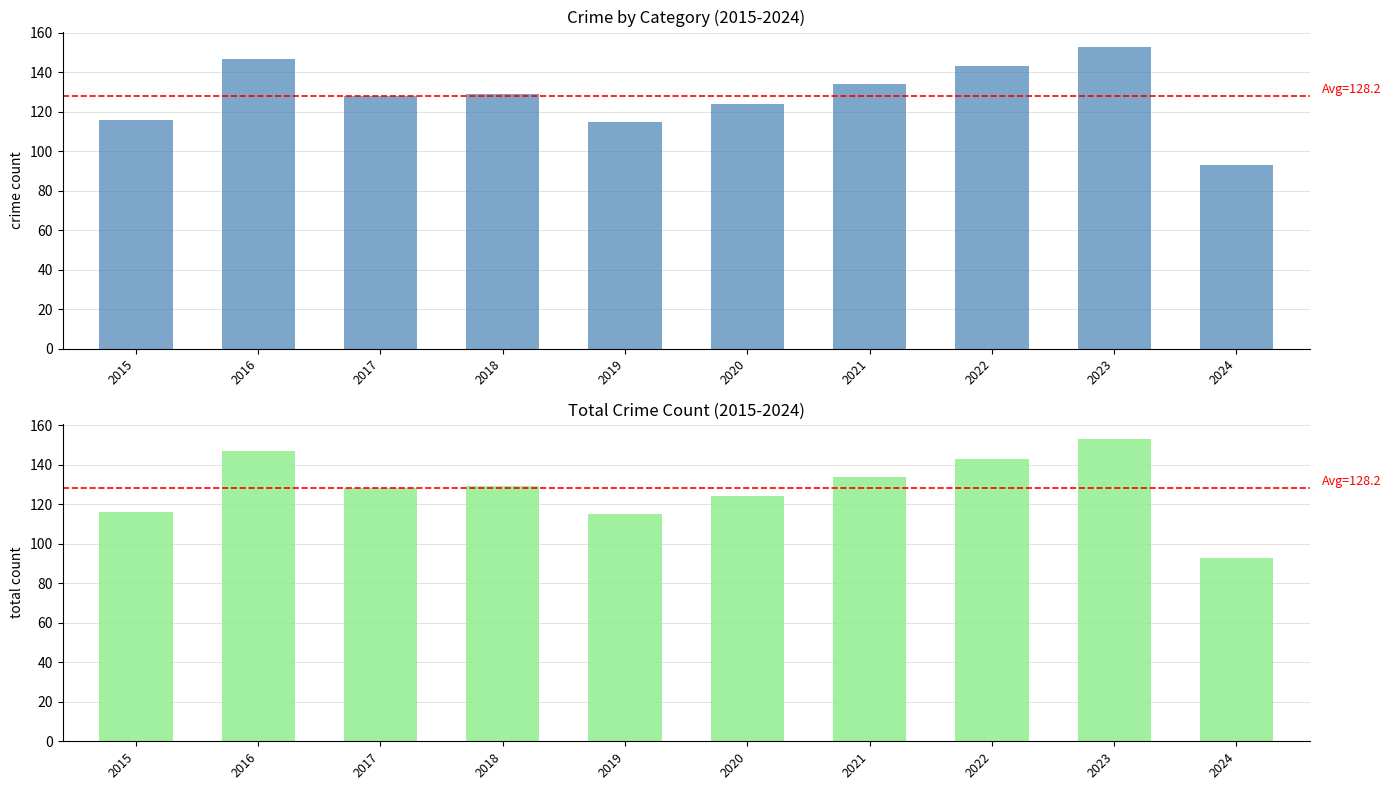

How many bars are there in each group?

2